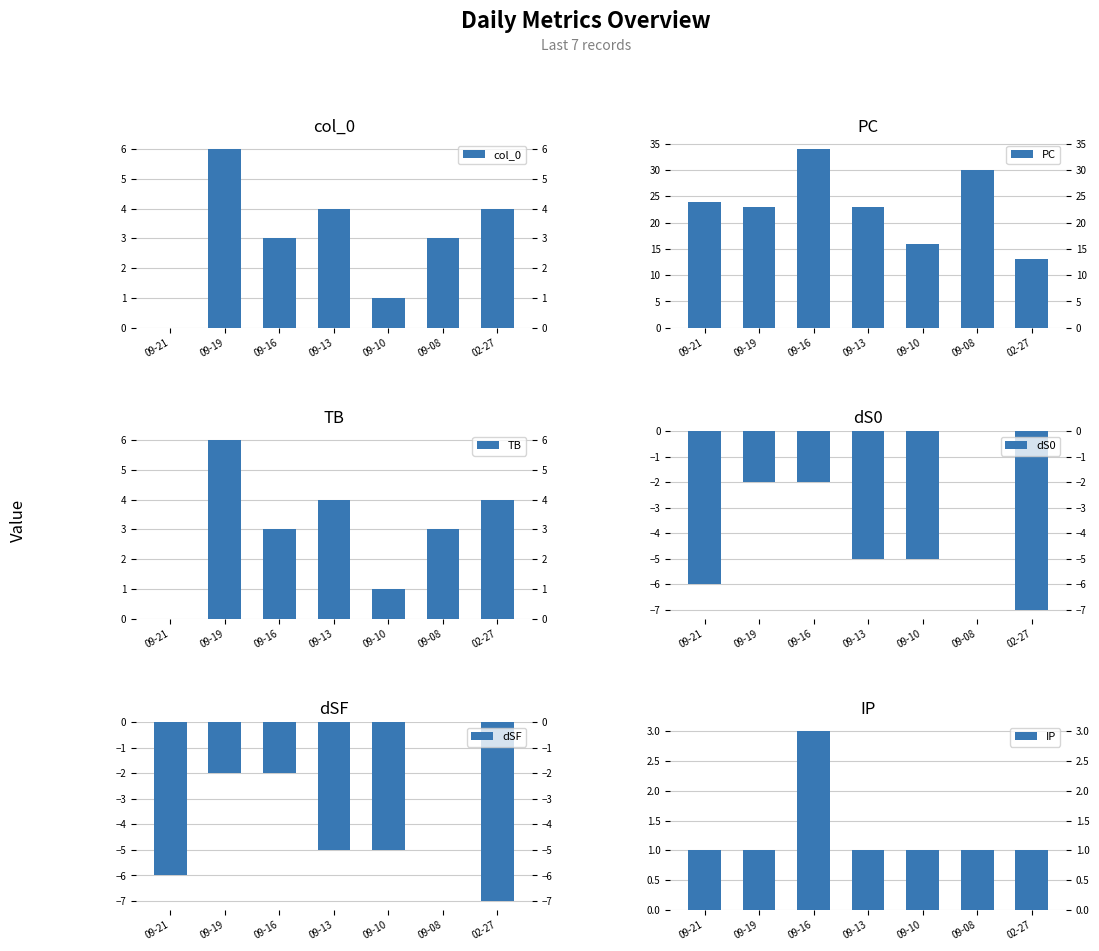

What is the label of the 7th bar from the right?

09-21